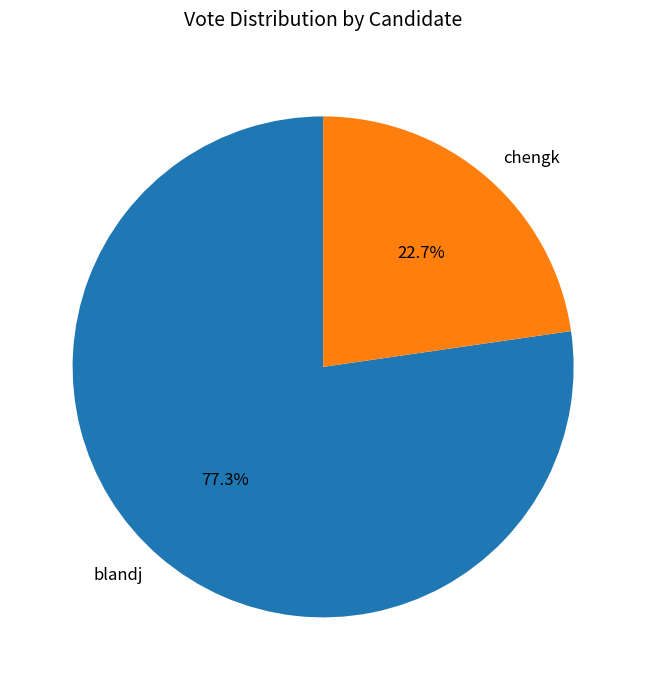

What is the total percentage of chengk and blandj?

100.0%